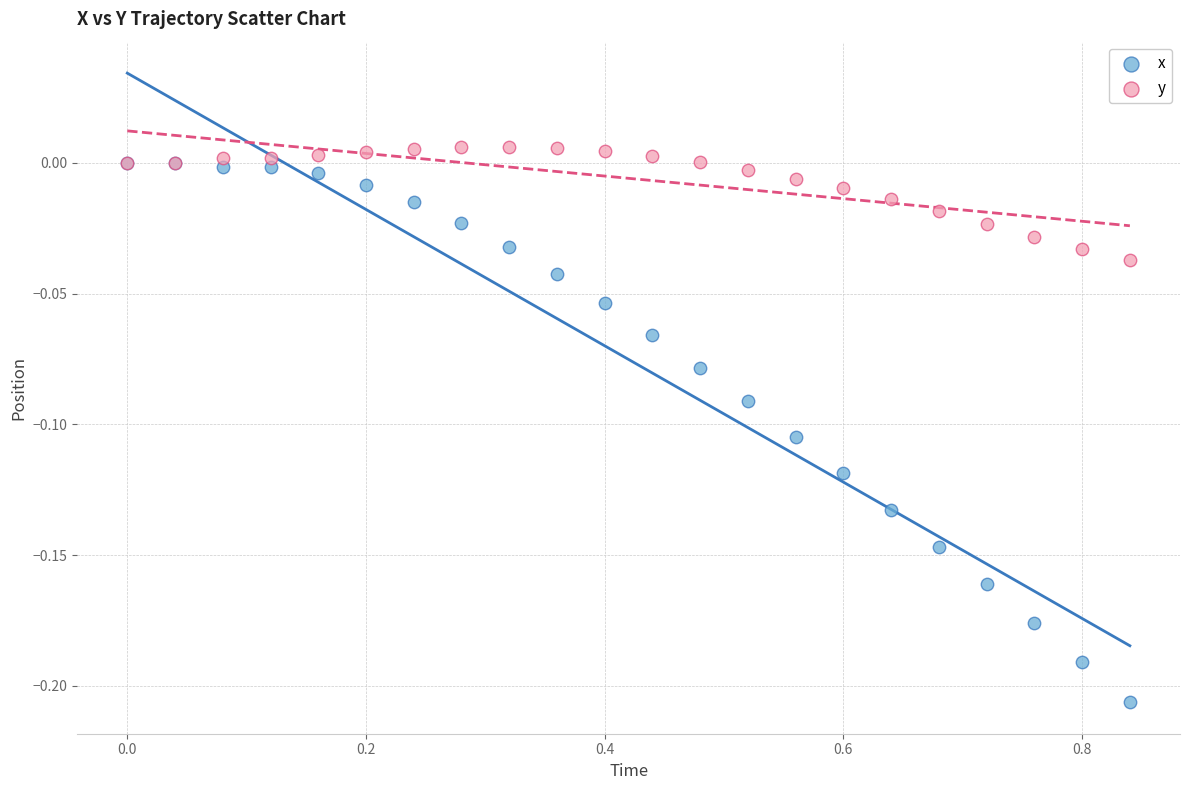

What are all the series names shown in the legend?

x, y